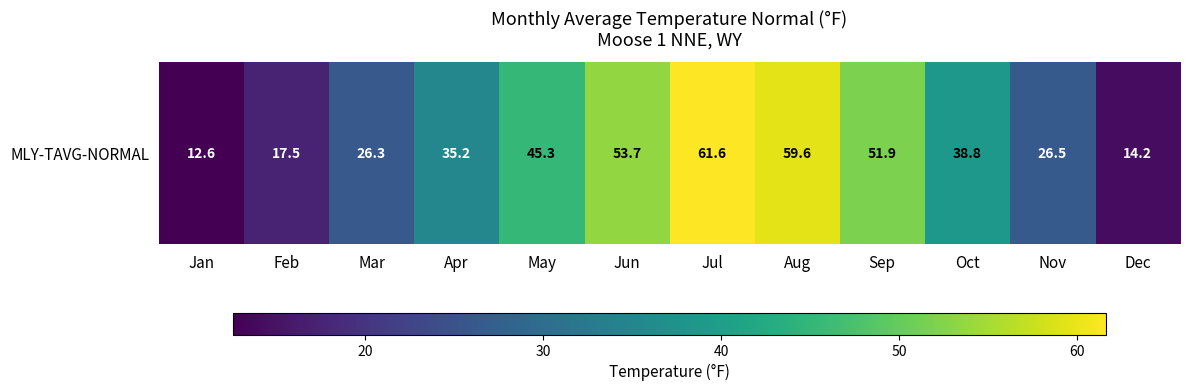

The chart shows a value of 19.4 at Jan. True or false?

False